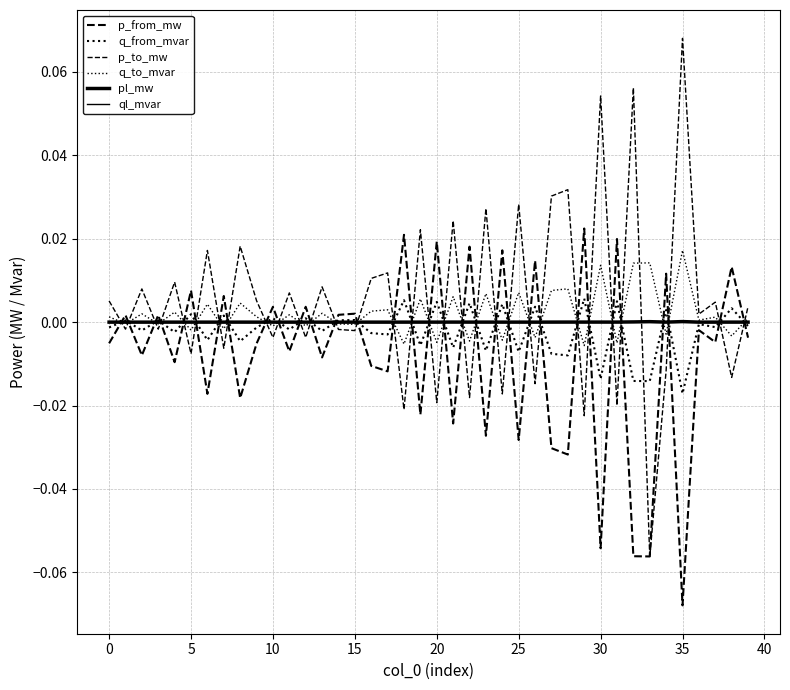

Is this an area chart (filled region under the line)?

No